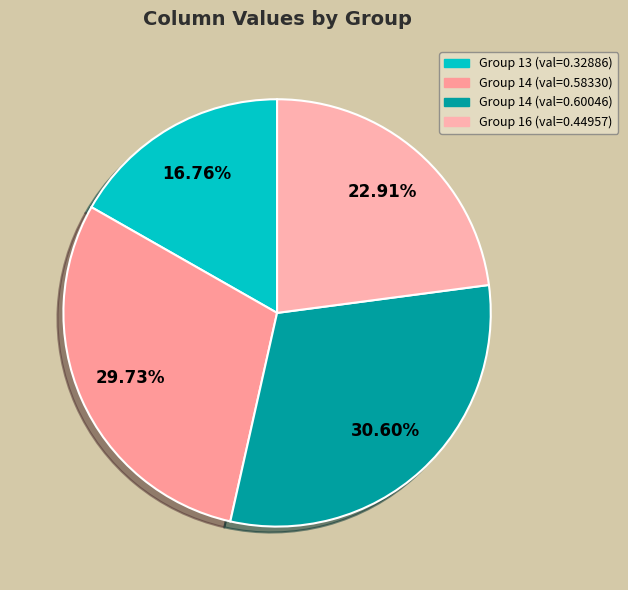

How many slices are in this pie chart?

4